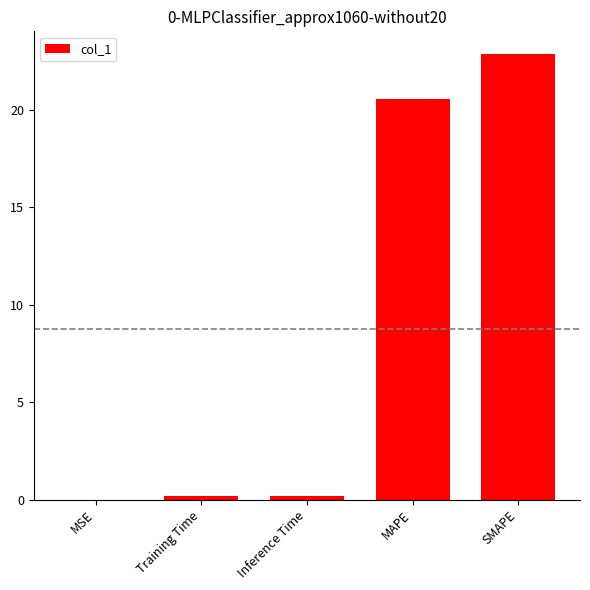

What is the maximum value shown in the chart?

22.9